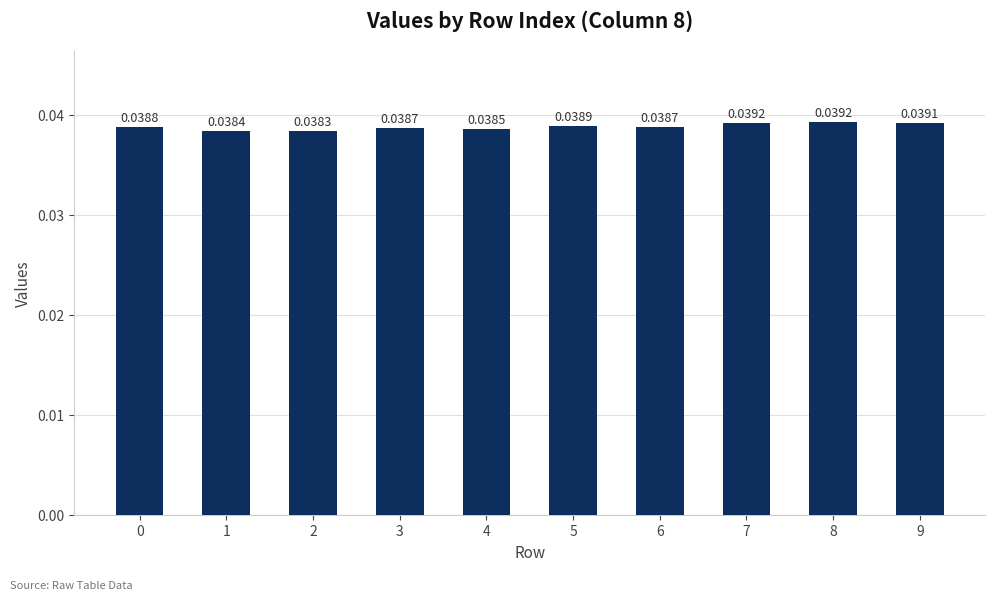

Between 4 and 6, which is larger?

6